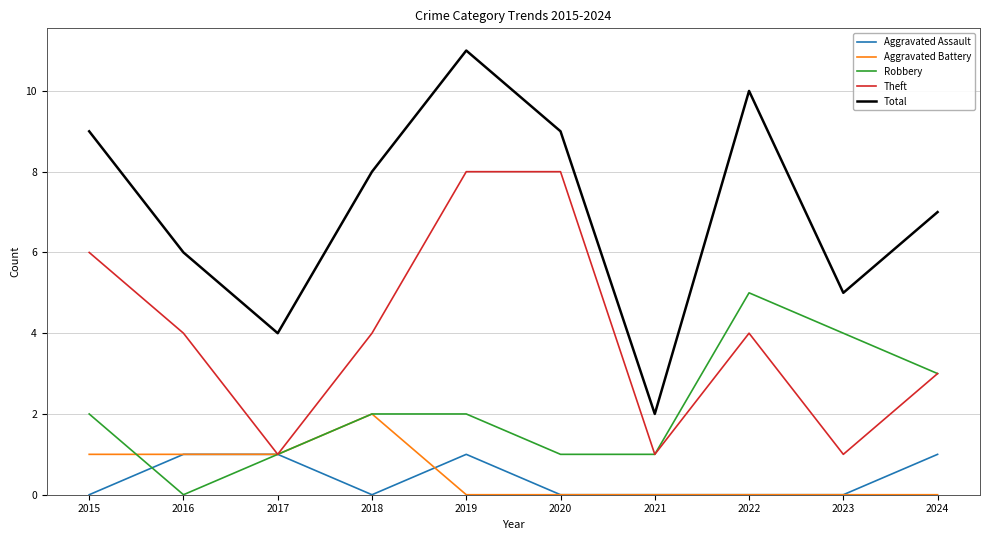

The value of Total at 2021 is 2. True or false?

True